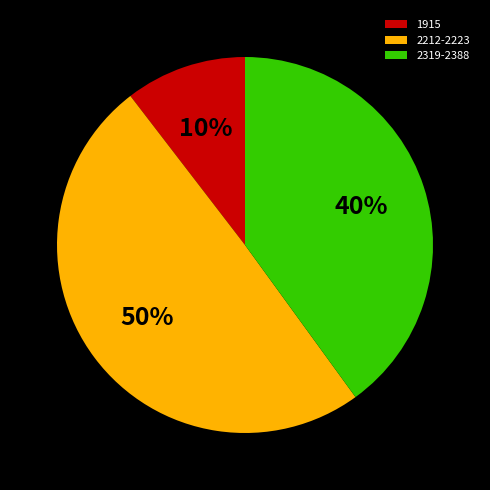

Between 2212-2223 and 2319-2388, which is larger?

2212-2223